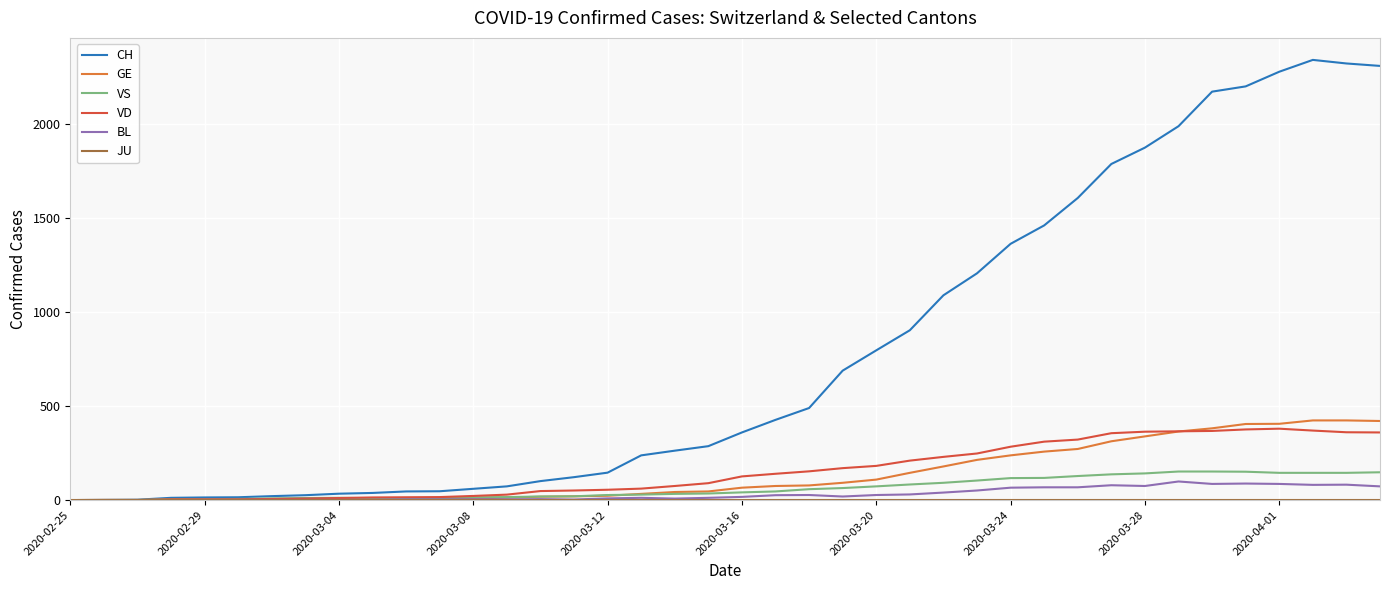

Which series has the largest range (max minus min)?

CH